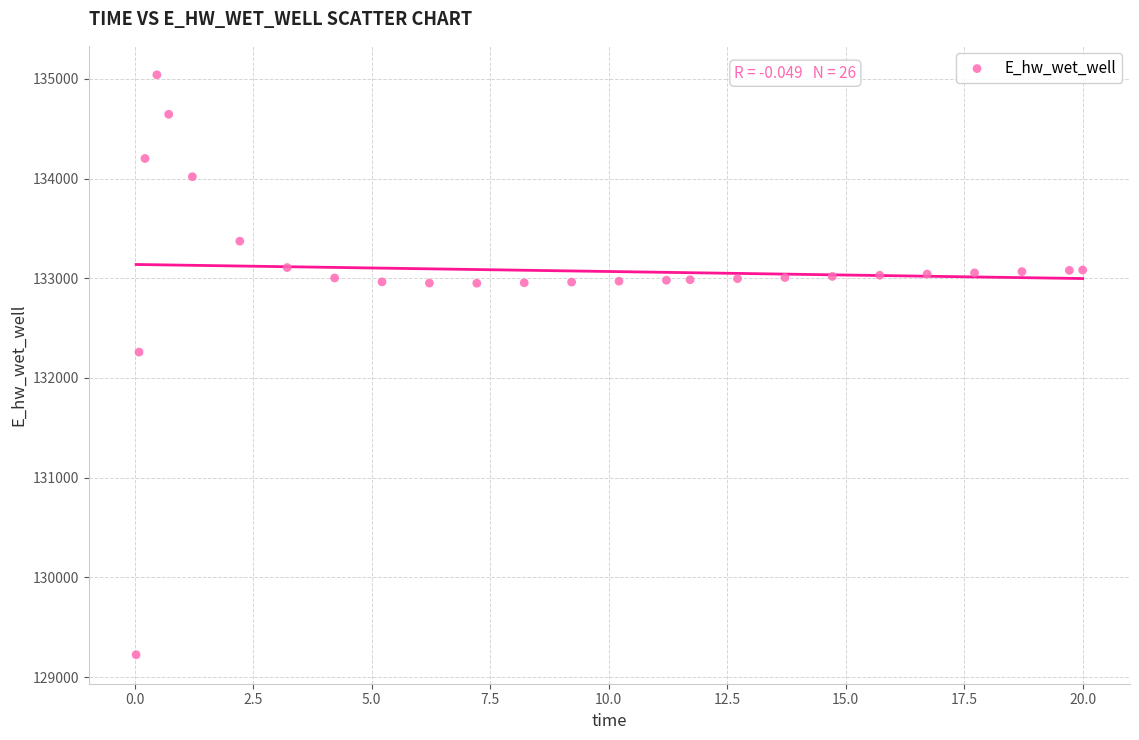

What is the range of Y values (max minus min)?

5816.4